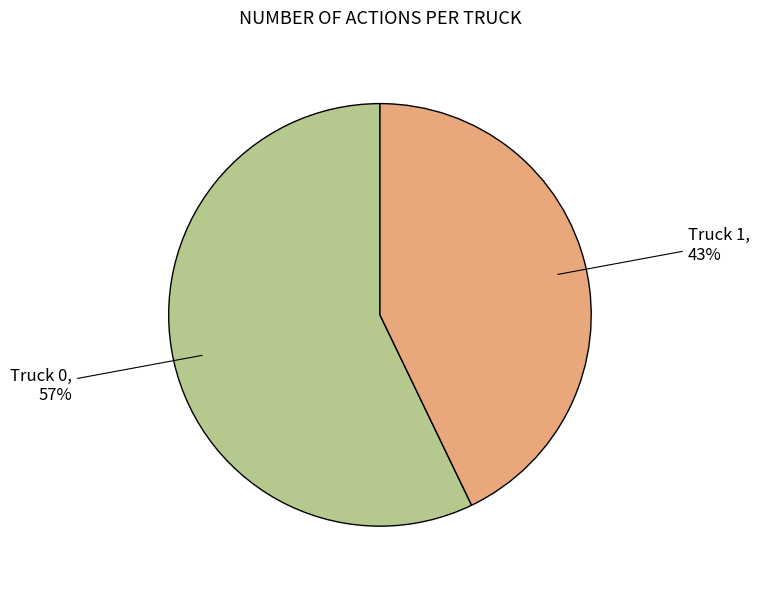

Do Truck 0 and Truck 1 together represent more than half of the pie?

Yes